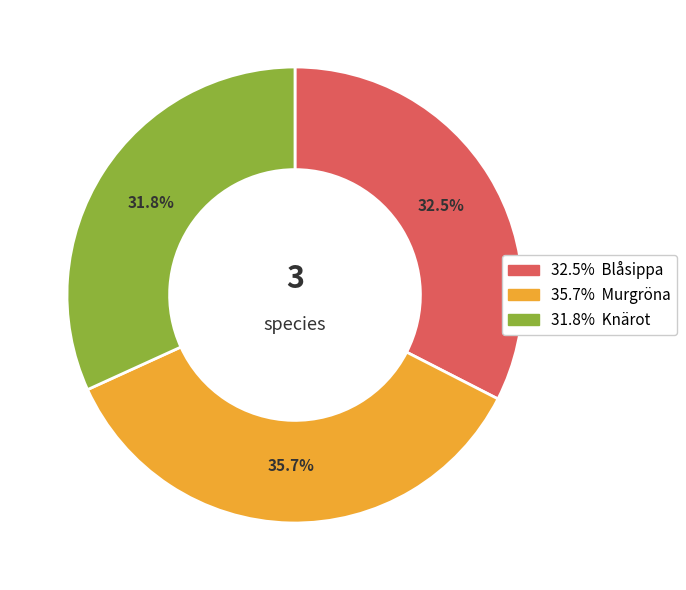

To the nearest percent, what is the average slice percentage?

33%